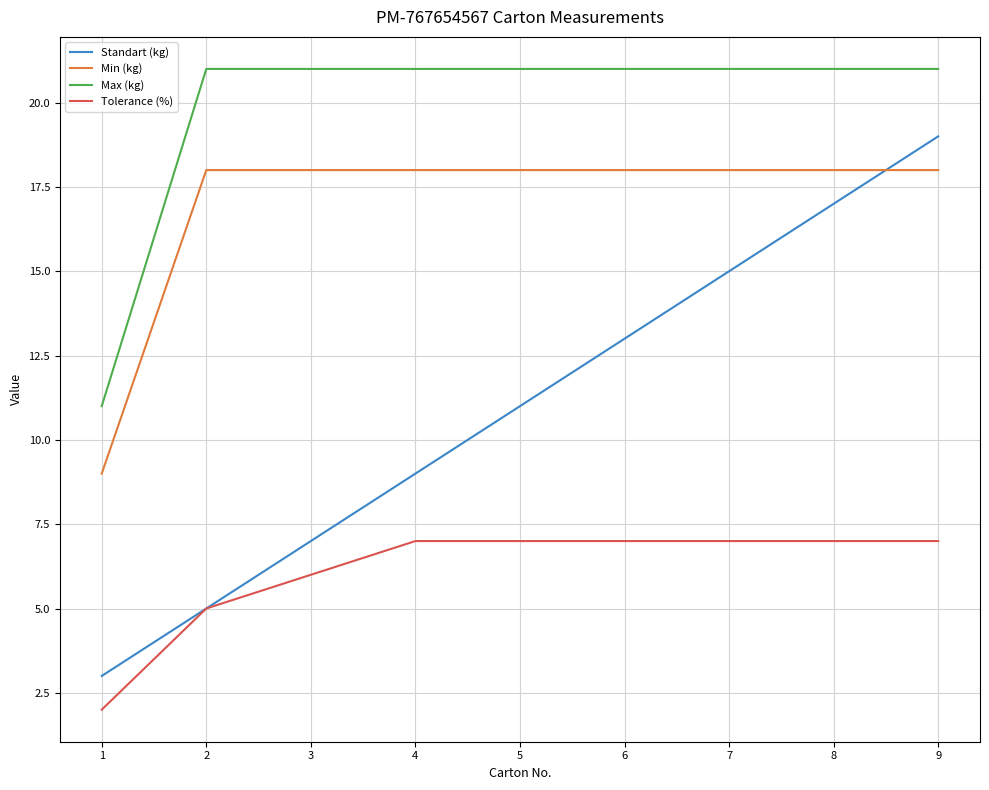

What is the maximum value shown in the chart?

21